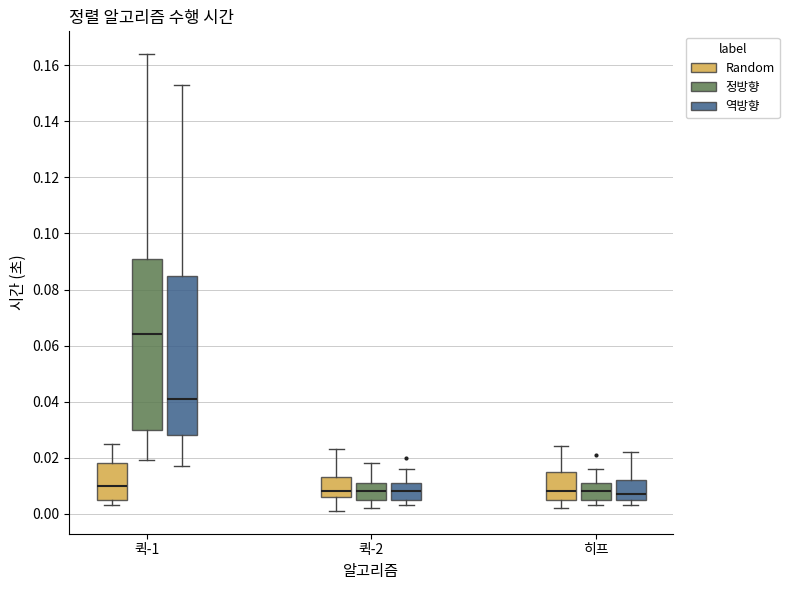

Reading left to right, transcribe this box plot: for each box, give where its median line is, the range the box spans, and where its two whiskers end, as read against the y-axis. The values are not printed on the chart, so give them approximately, as read against the axis.

퀵-1 (Random): median 0.010, box 0.006 to 0.018, whiskers 0.004 to 0.026
퀵-1 (정방향): median 0.064, box 0.030 to 0.092, whiskers 0.020 to 0.164
퀵-1 (역방향): median 0.042, box 0.028 to 0.086, whiskers 0.018 to 0.154
퀵-2 (Random): median 0.008, box 0.006 to 0.014, whiskers 0.002 to 0.024
퀵-2 (정방향): median 0.008, box 0.006 to 0.012, whiskers 0.002 to 0.018
퀵-2 (역방향): median 0.008, box 0.006 to 0.012, whiskers 0.004 to 0.016
히프 (Random): median 0.008, box 0.006 to 0.016, whiskers 0.002 to 0.024
히프 (정방향): median 0.008, box 0.006 to 0.012, whiskers 0.004 to 0.016
히프 (역방향): median 0.008, box 0.006 to 0.012, whiskers 0.004 to 0.022